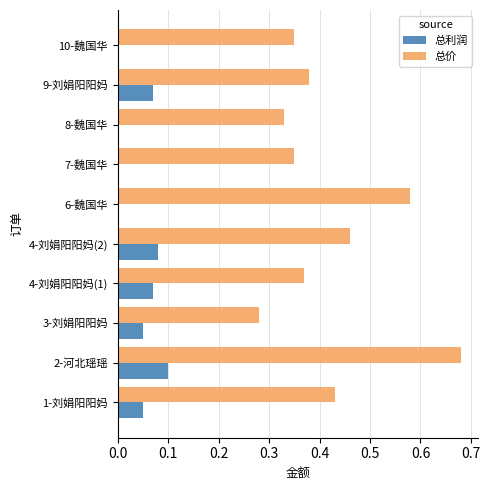

Is it true that 总利润 equals 0.0 at 9-刘娟阳阳妈?

False